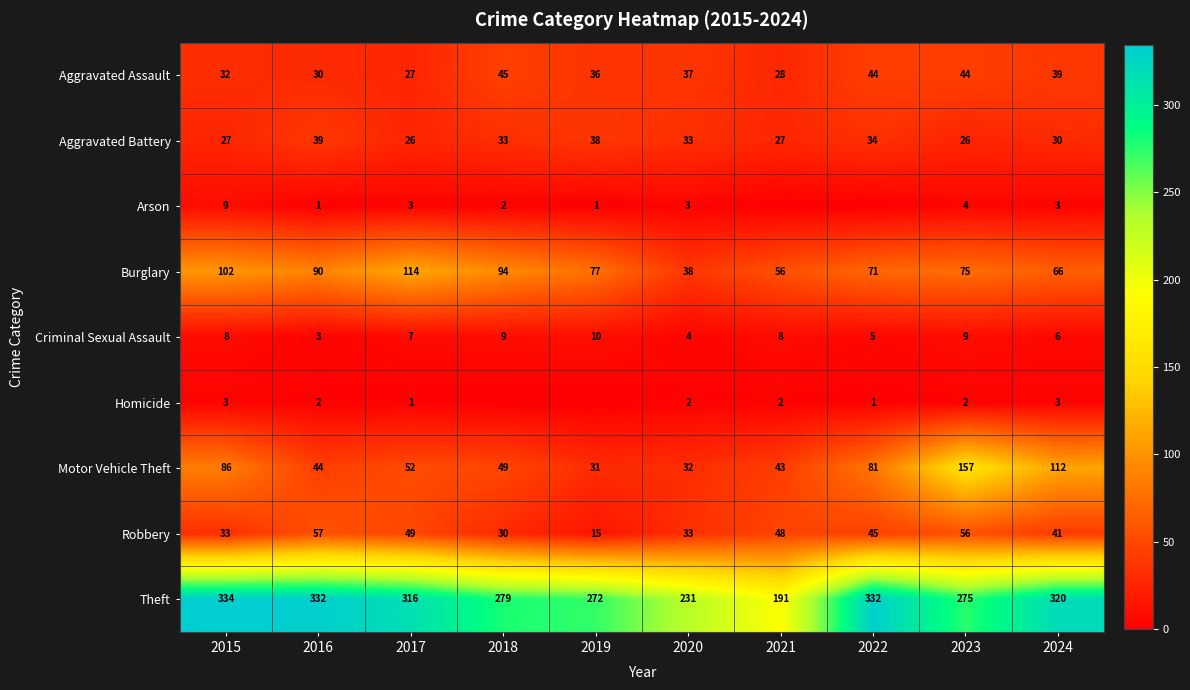

The Criminal Sexual Assault series shows 8 at 2021. True or false?

True